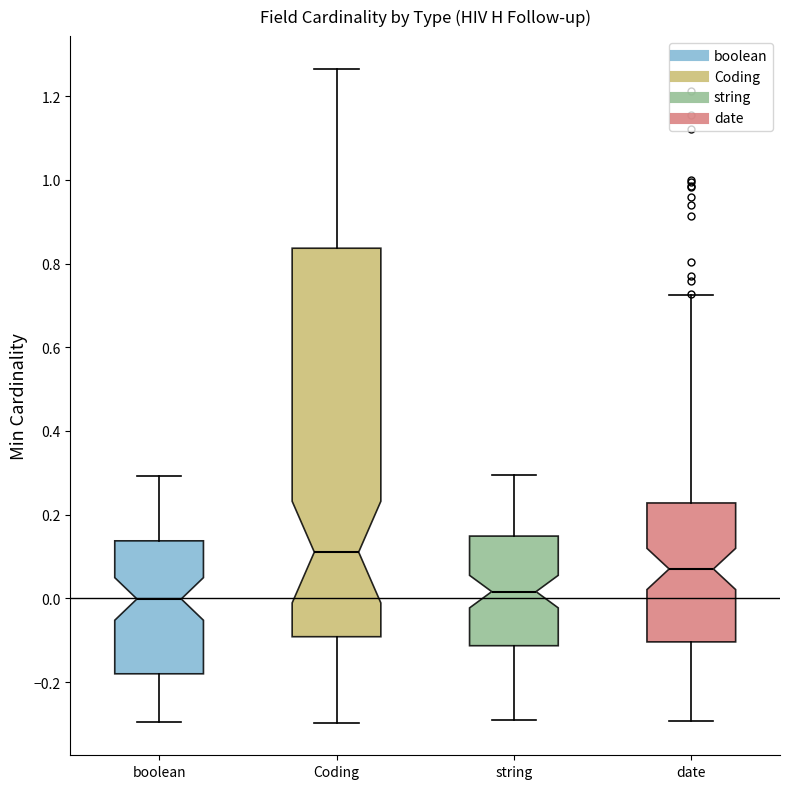

Reading left to right, transcribe this box plot: for each box, give where its median line is, the range the box spans, and where its two whiskers end, as read against the y-axis. The values are not printed on the chart, so give them approximately, as read against the axis.

boolean: median 0.00, box -0.18 to 0.14, whiskers -0.30 to 0.30
Coding: median 0.12, box -0.10 to 0.84, whiskers -0.30 to 1.26
string: median 0.02, box -0.12 to 0.14, whiskers -0.30 to 0.30
date: median 0.08, box -0.10 to 0.22, whiskers -0.30 to 0.72